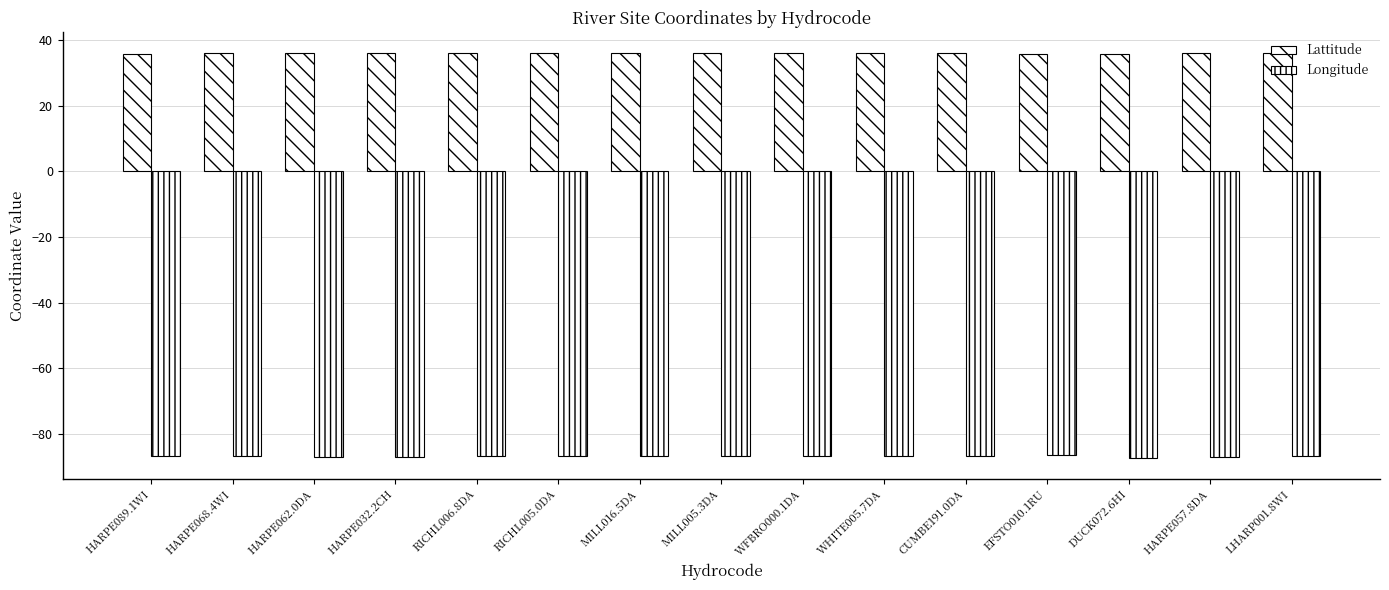

At which label is Lattitude closest to 35?

DUCK072.6HI